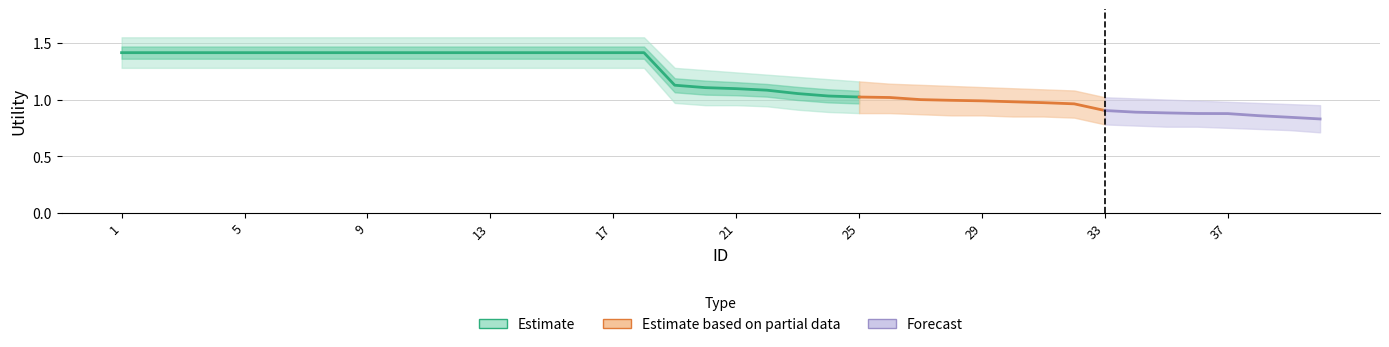

What is the difference between the Utility values at 10 and 25?

0.4